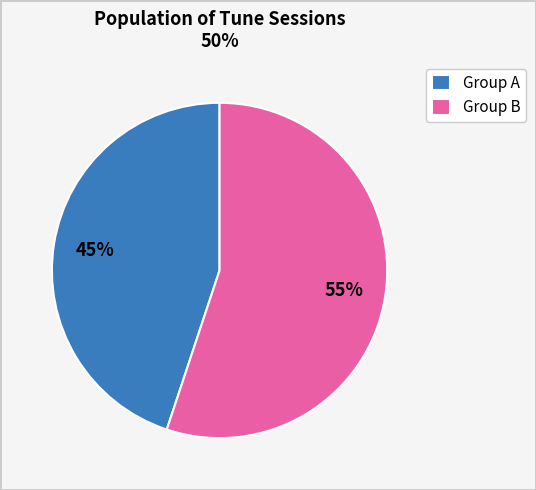

Rank the categories by value from lowest to highest.

Group A, Group B